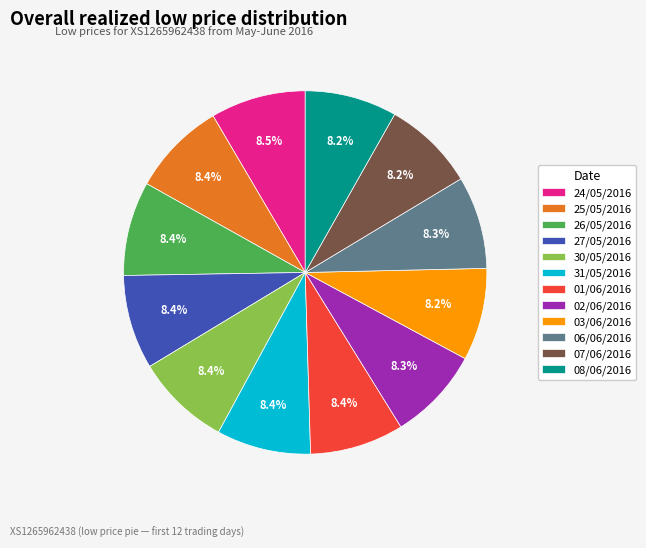

How many slices are in this pie chart?

12